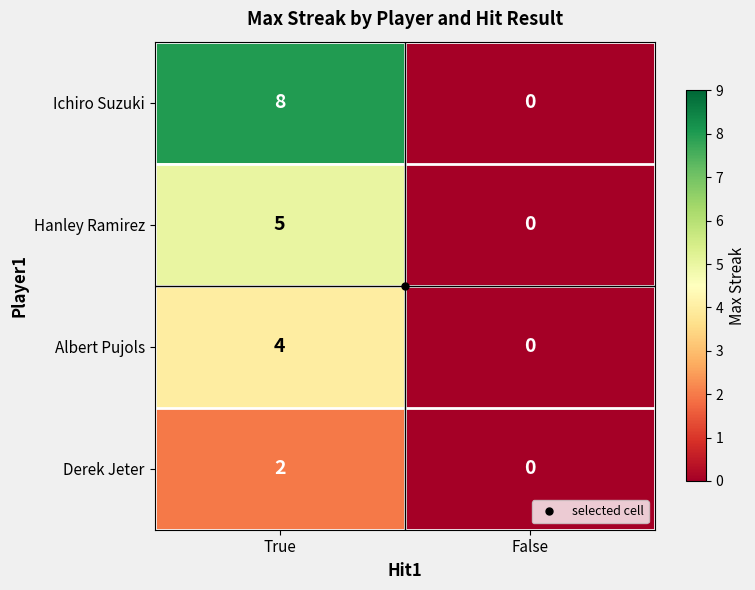

How many data points does each series have?

2